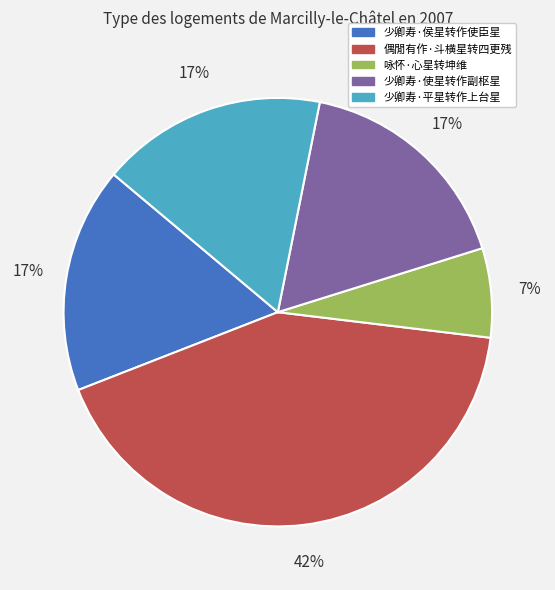

To the nearest percent, what percentage of the pie is 少卿寿·侯星转作使臣星?

17%